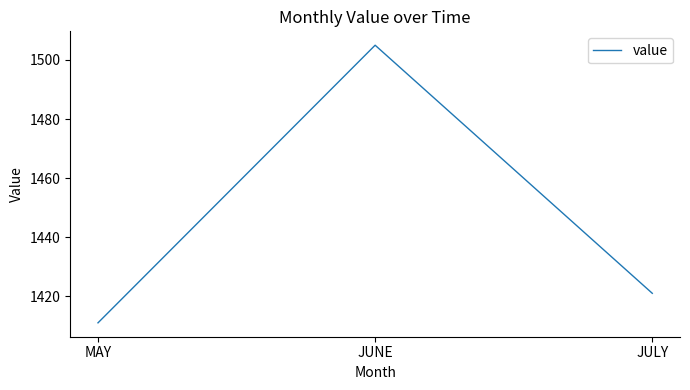

Reading right to left, transcribe all the data shown in this chart.

1421	1505	1411